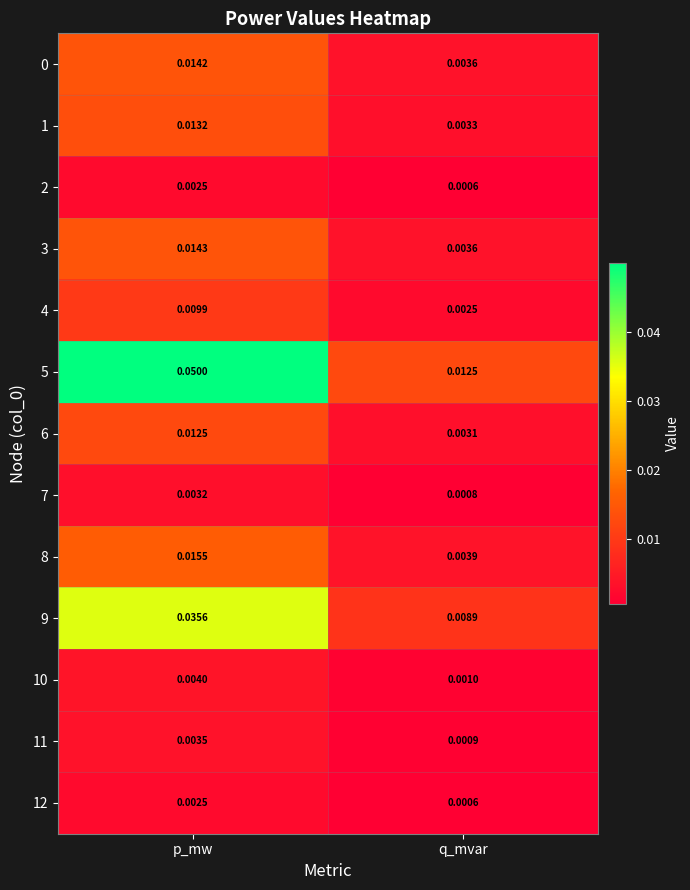

Which category has the highest value across all series?

p_mw